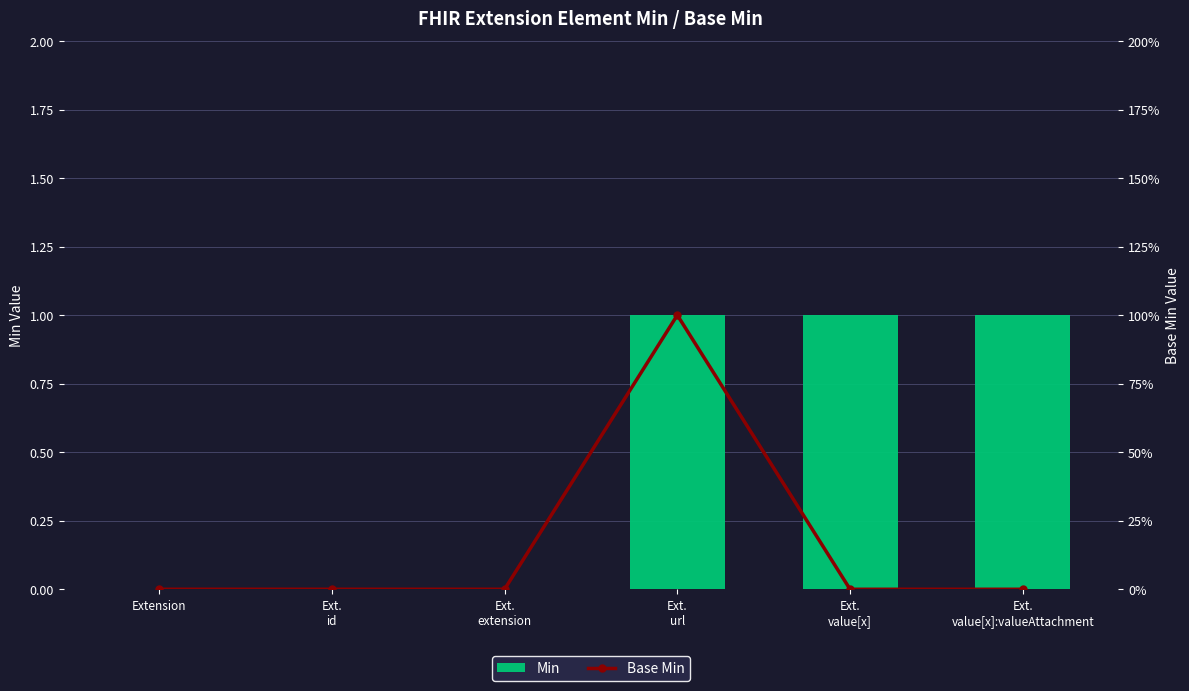

What is the label of the 6th bar from the left?

Ext.
value[x]:valueAttachment